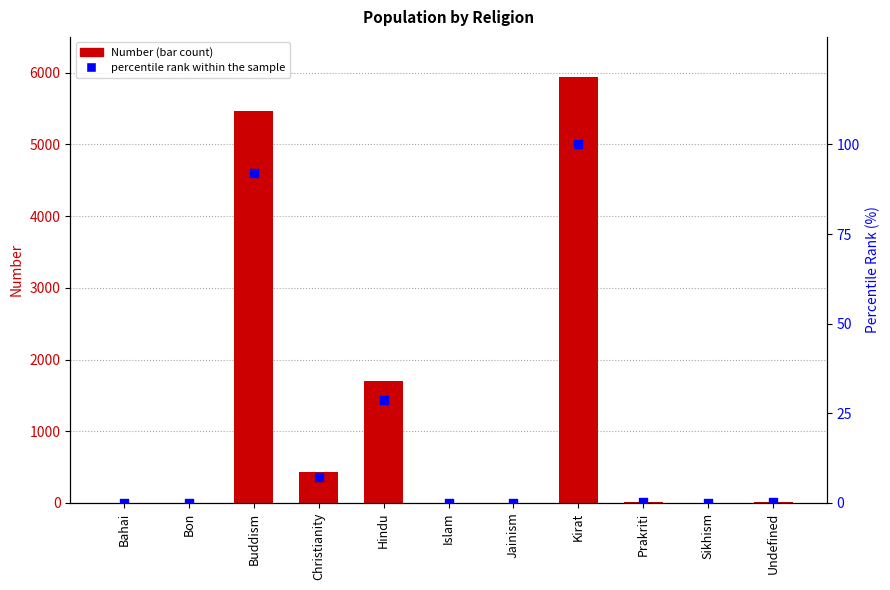

At which category is the sum across all series the highest?

Kirat